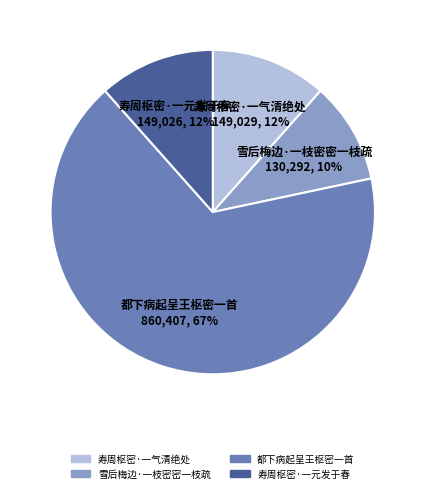

Between 都下病起呈王枢密一首 and 雪后梅边·一枝密密一枝疏, which is larger?

都下病起呈王枢密一首